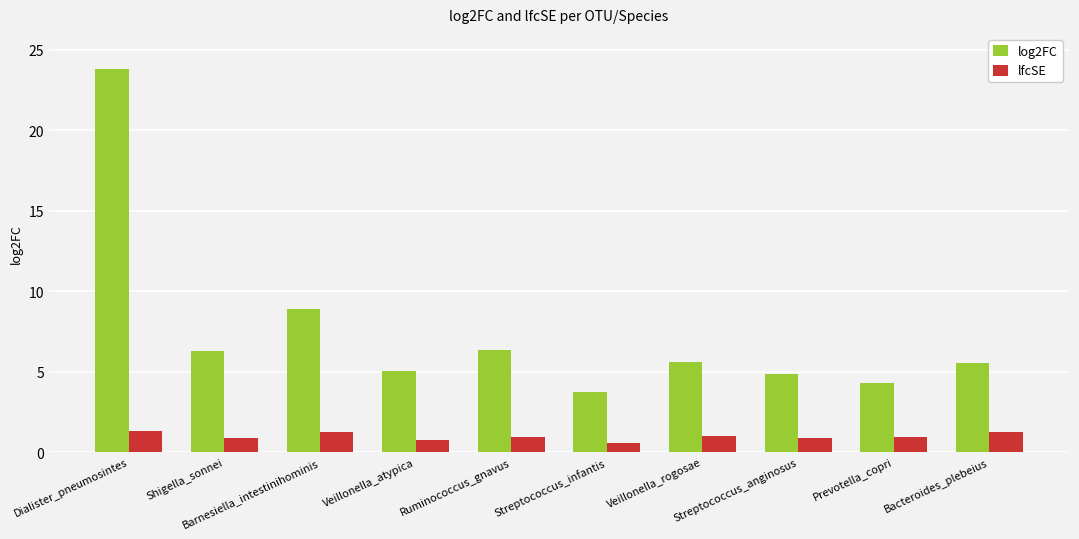

Is it true that lfcSE equals 0.6 at Streptococcus_infantis?

True